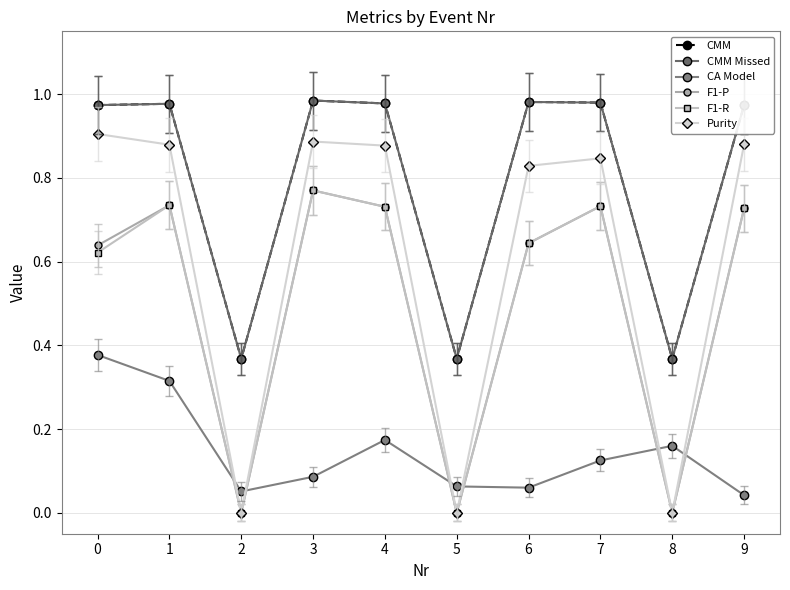

True or false: F1-R and CMM Missed intersect in this chart.

False